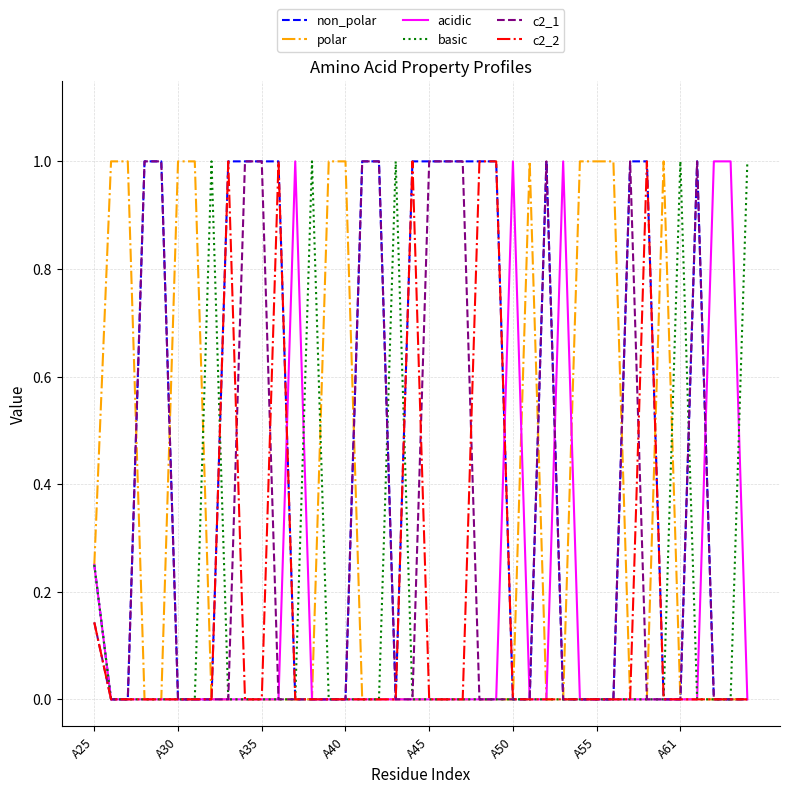

What are all the series names shown in the legend?

non_polar, polar, acidic, basic, c2_1, c2_2